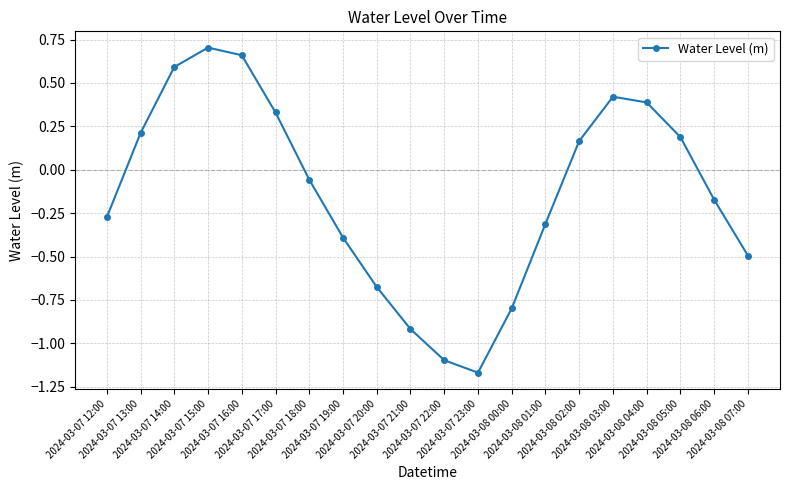

Does the chart display data point markers on the line(s)?

Yes